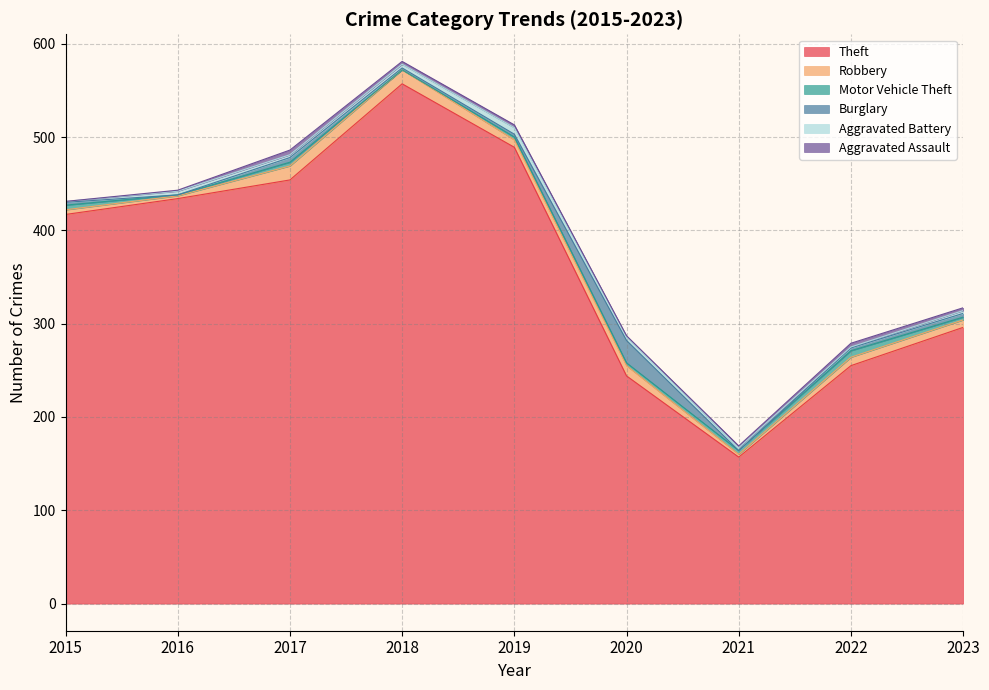

How many interior local peaks does the Aggravated Assault series have?

2